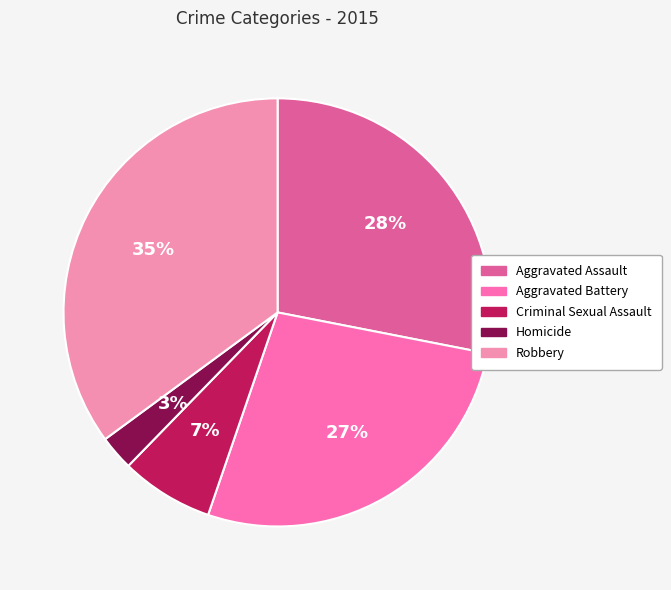

What is the largest slice in the pie chart?

Robbery